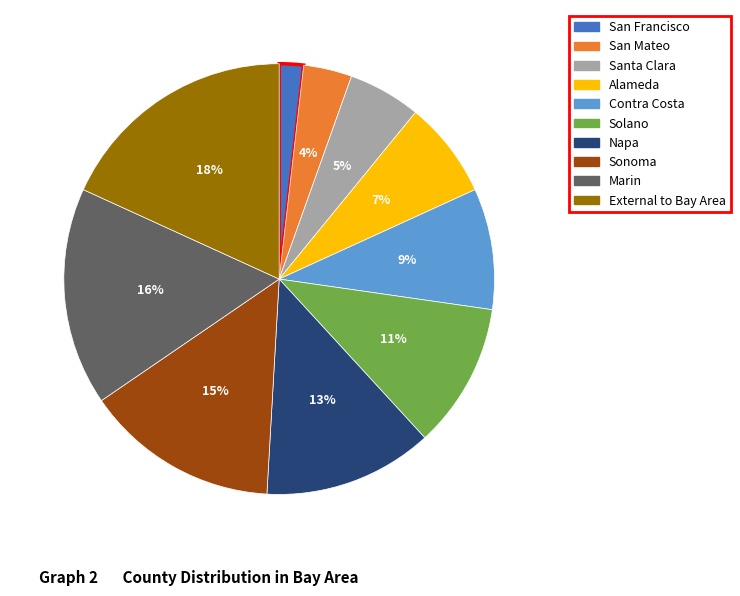

How many segments does this pie chart have?

10